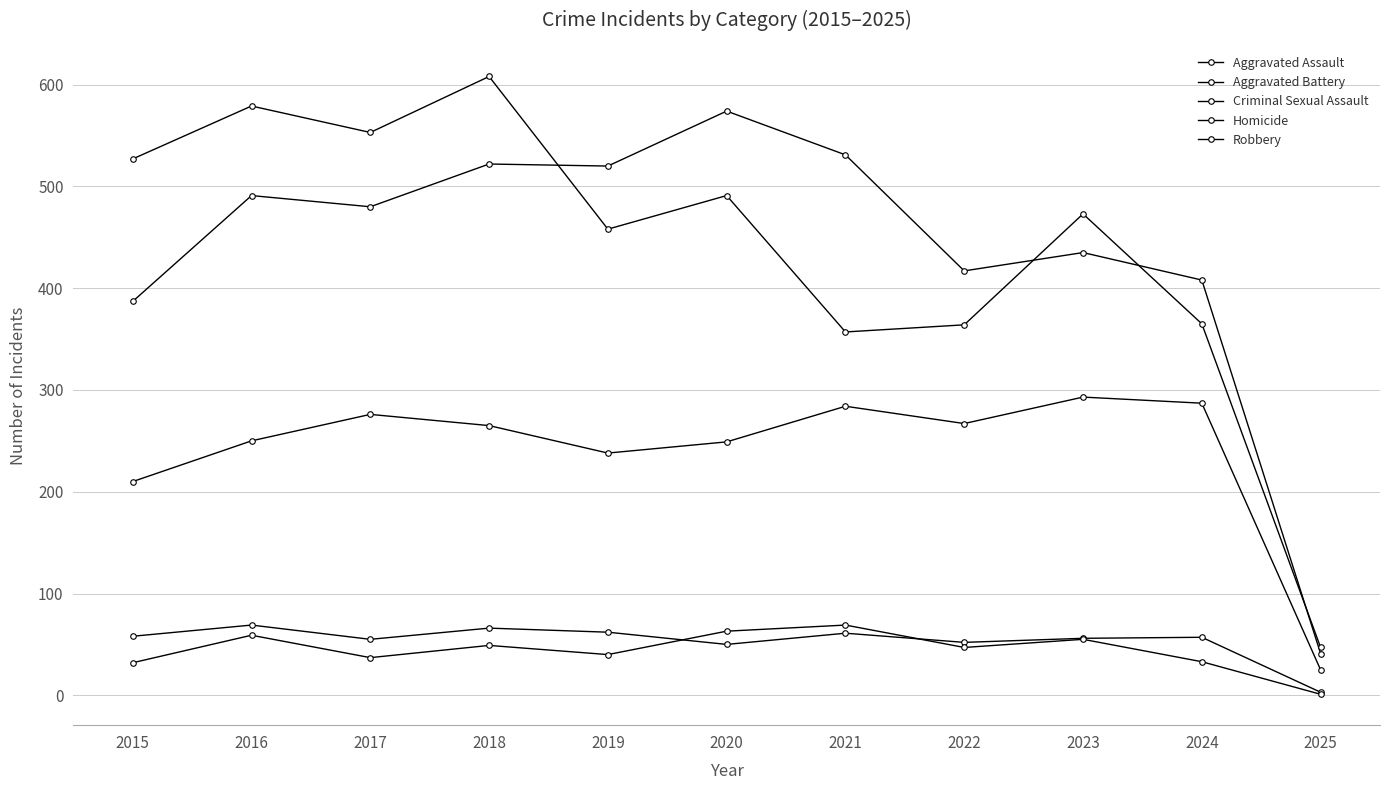

True or false: Aggravated Assault has a value of 287 at 2024.

True